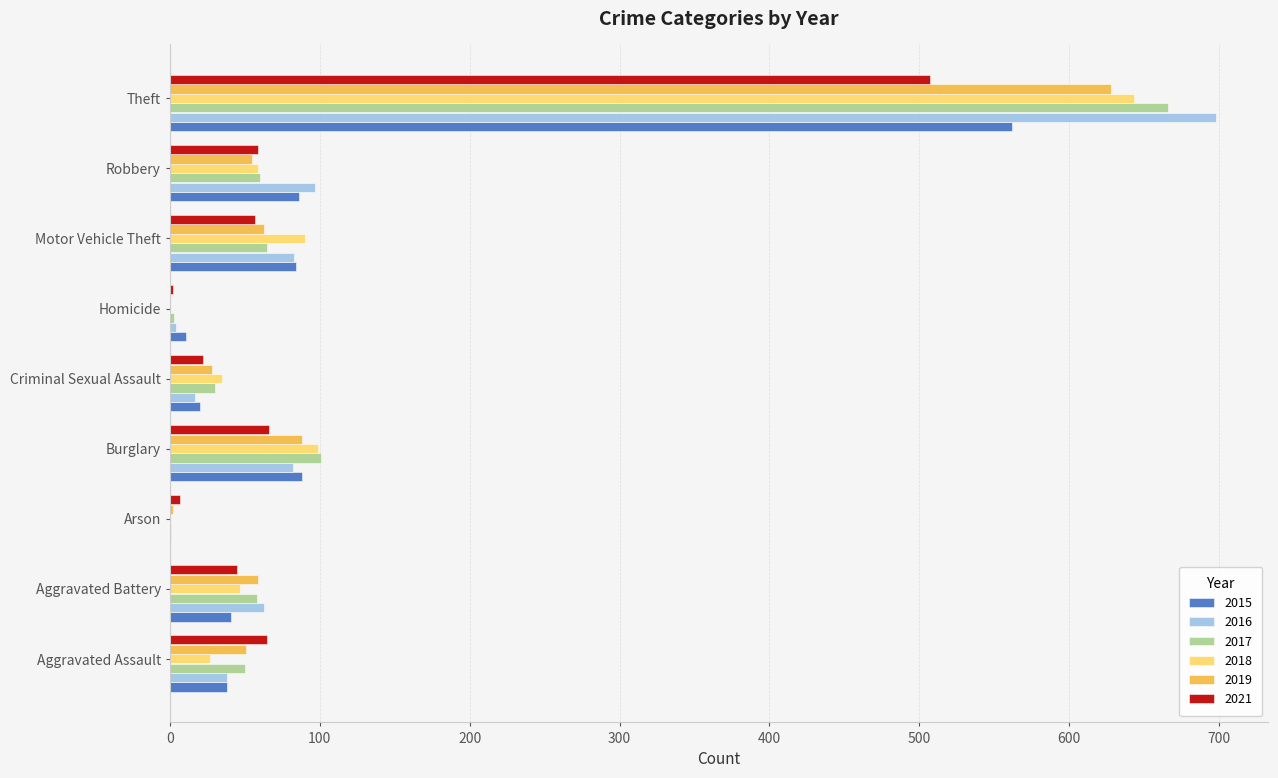

The 2017 series shows 65 at Motor Vehicle Theft. True or false?

True